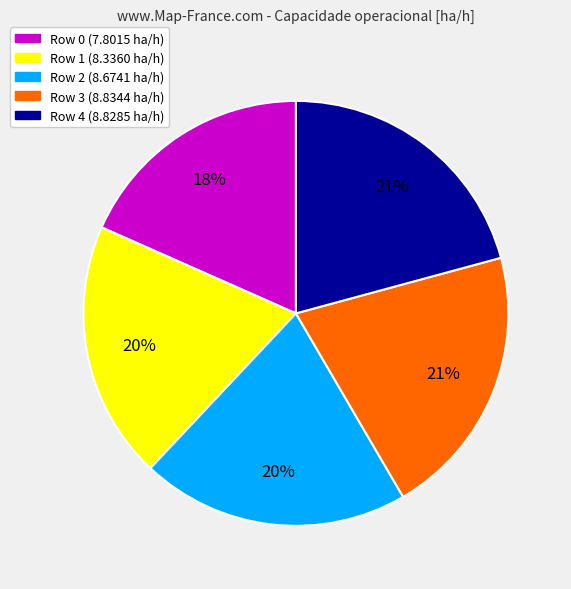

Between Row 2 and Row 0, which is larger?

Row 2